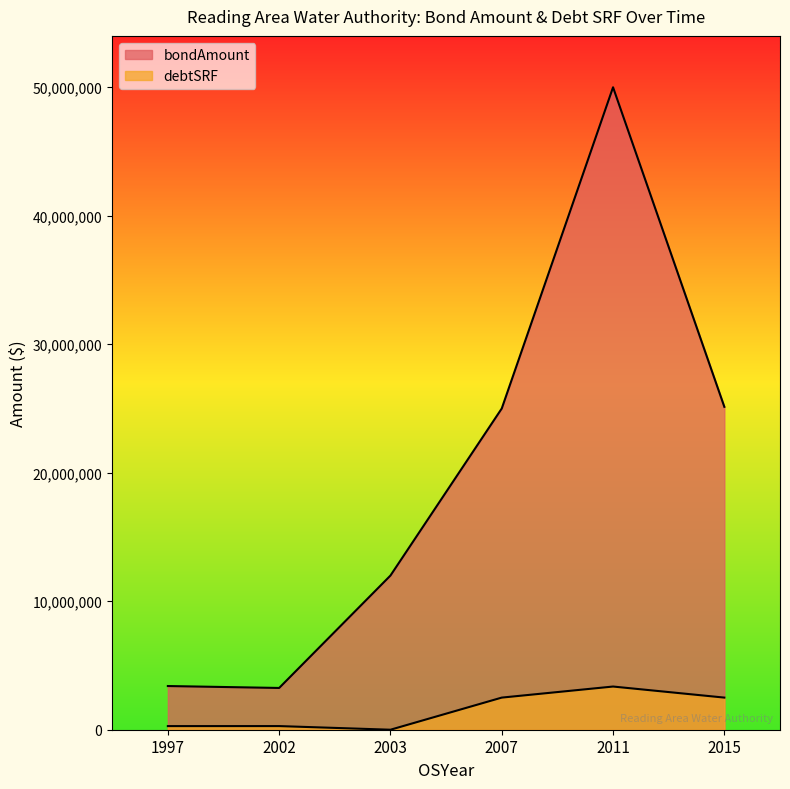

Where is debtSRF nearest to the value 1680610?

2007